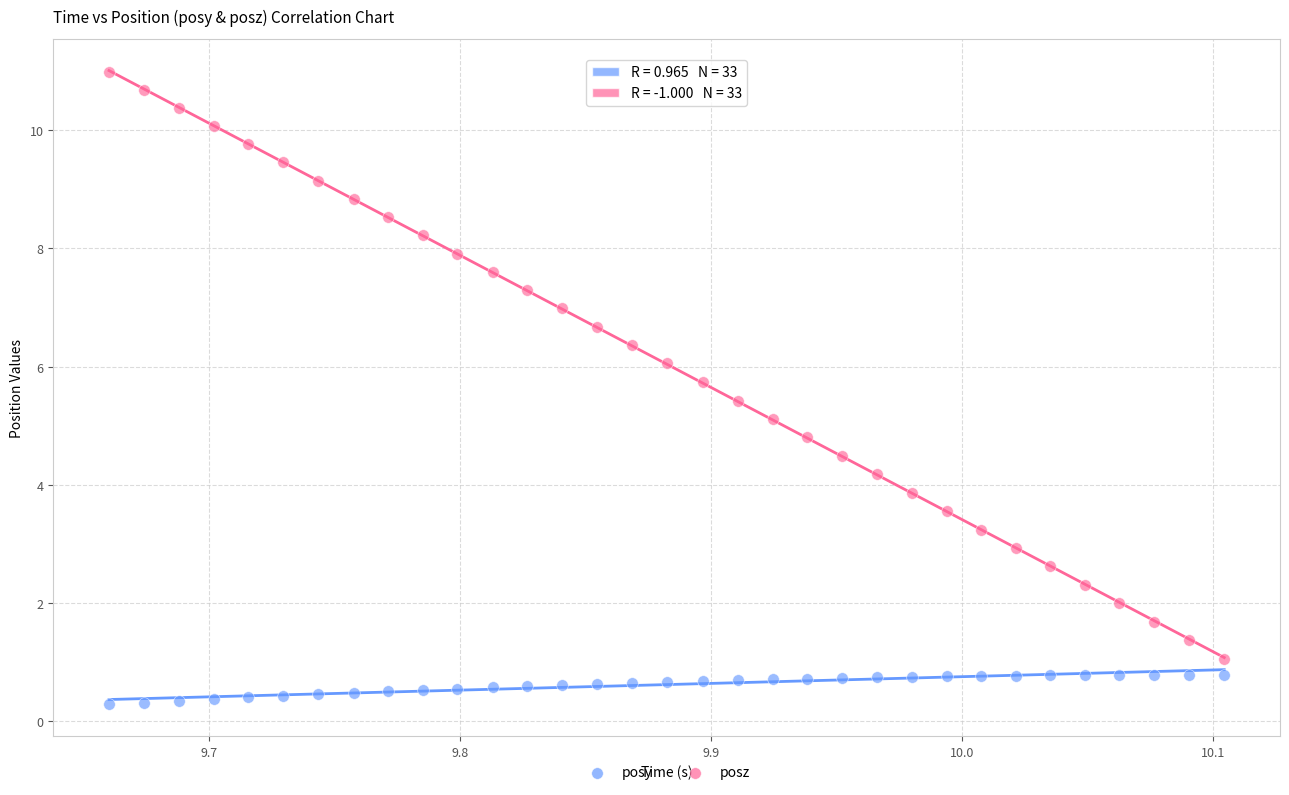

Which series contains the highest Y value?

posz